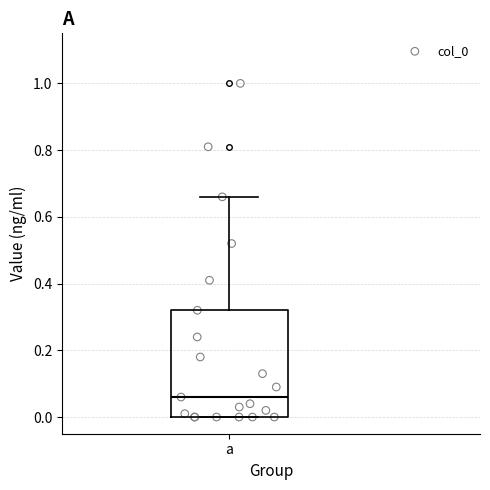

Read this box plot against the y-axis: the position of the median line, the range covered by the box, and the ends of both whiskers. The values are not printed on the chart, so give them approximately, as read against the axis.

median 0.06, box 0.00 to 0.32, whiskers 0.00 to 0.66